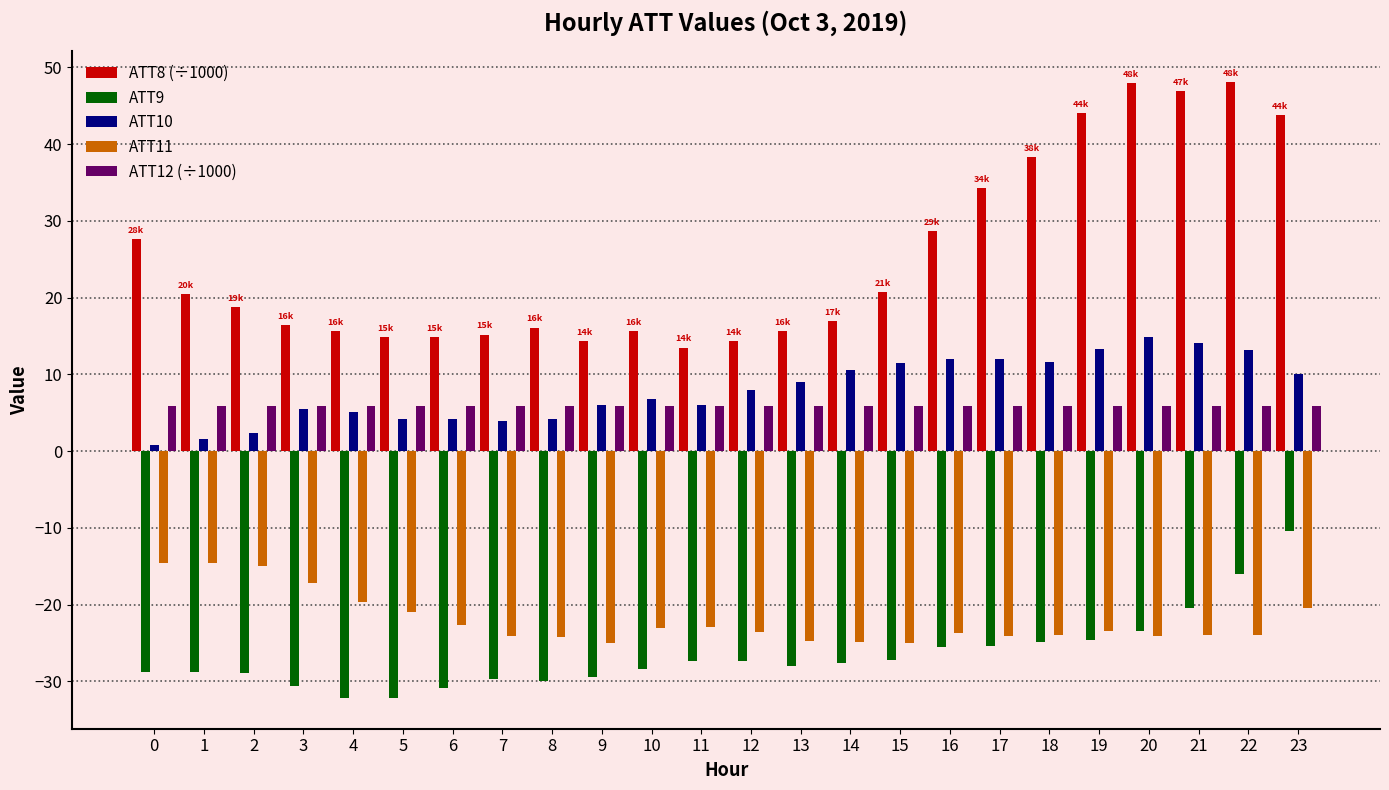

Between 11 and 20, which series saw the biggest shift?

ATT8 (÷1000)